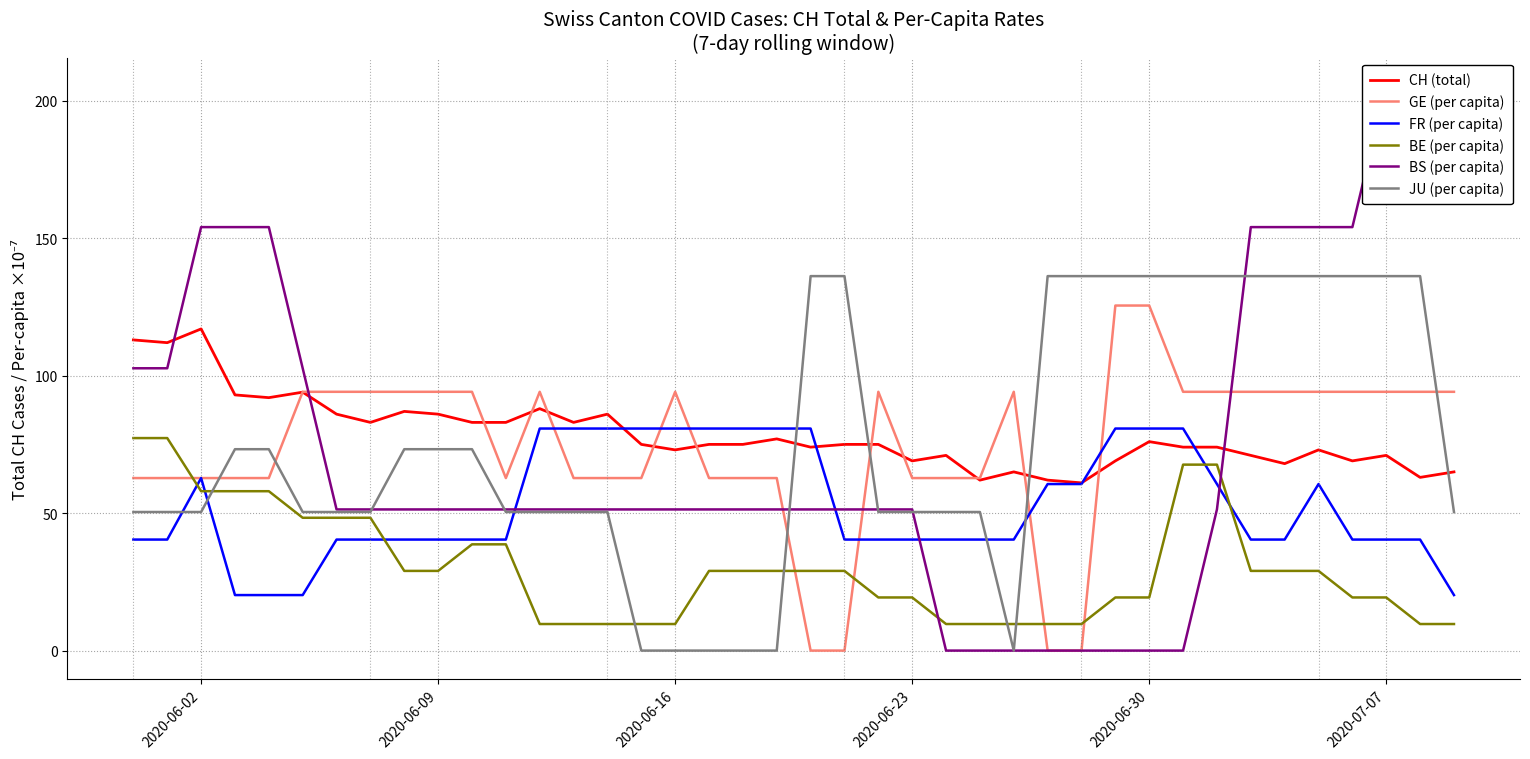

How many times do JU (per capita) and GE (per capita) cross each other?

6